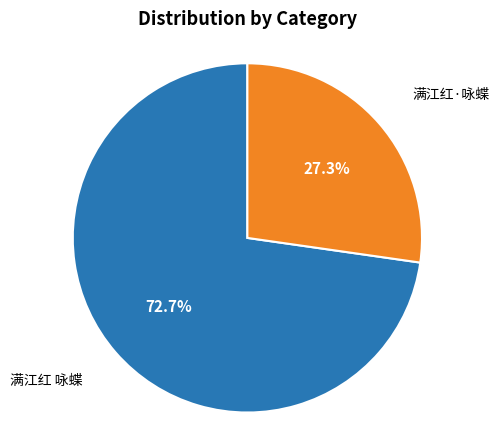

Is there any slice that represents more than half of the pie?

Yes